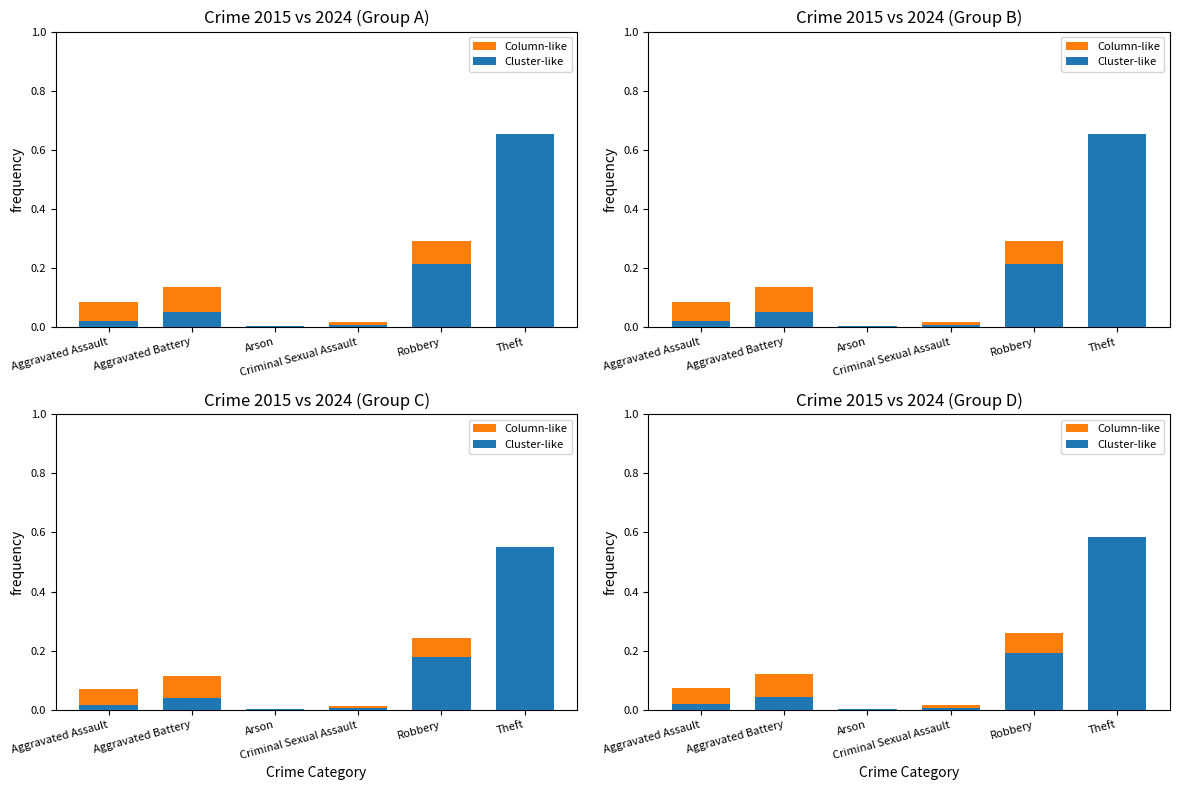

What is the sum of the Cluster-like values at Aggravated Battery and Theft?

0.6